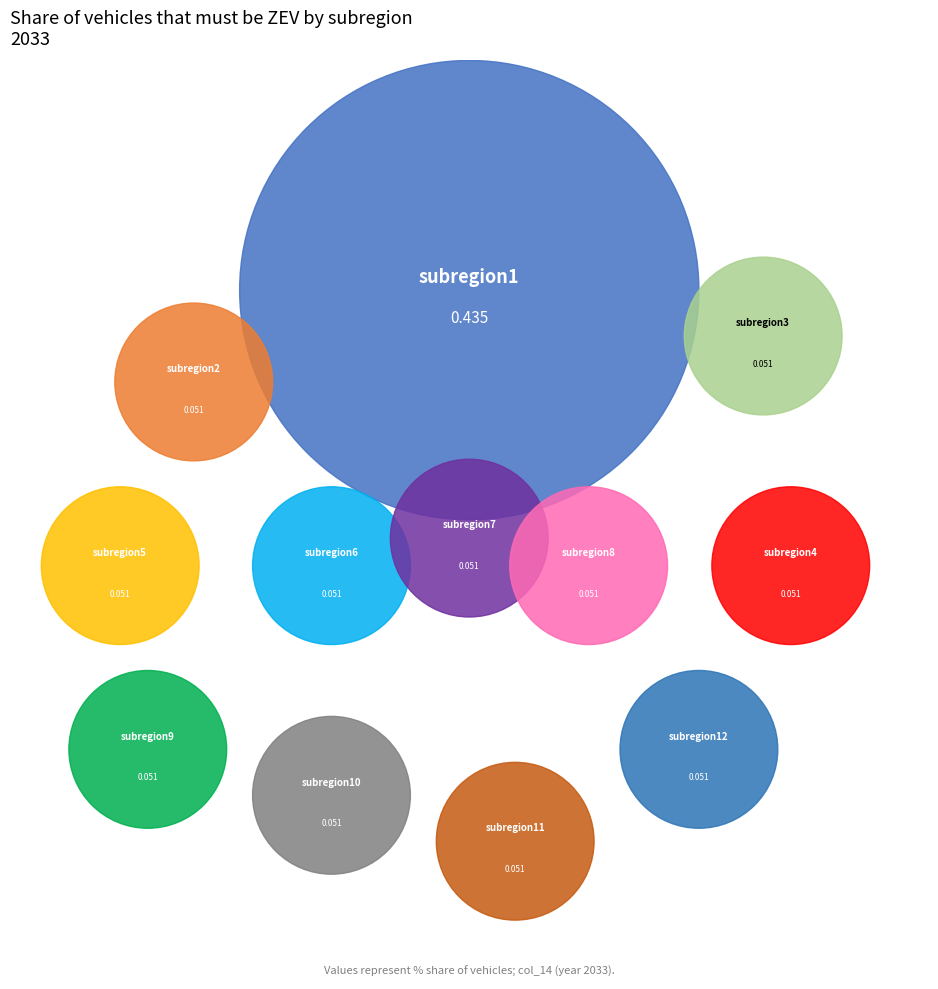

What is the smallest slice in the pie chart?

subregion2